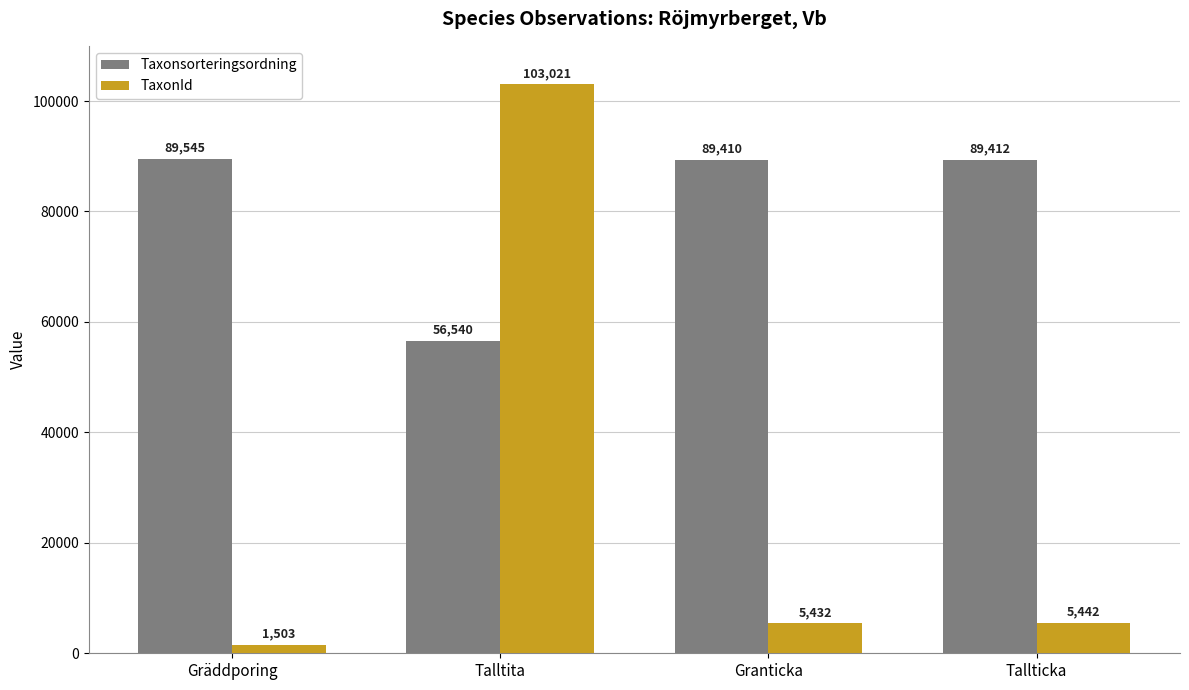

What is the label of the 1st bar from the left?

Gräddporing